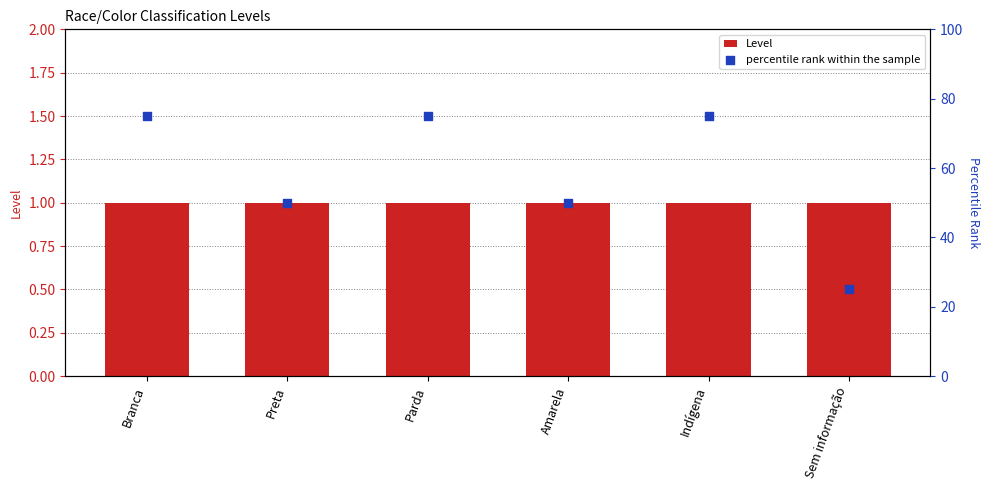

What are all the series names shown in the legend?

Level, percentile rank within the sample